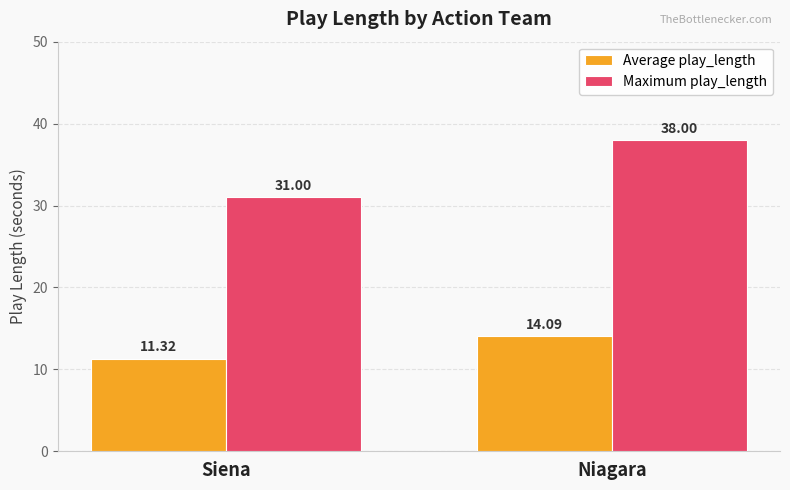

Does the chart contain stacked bars?

No